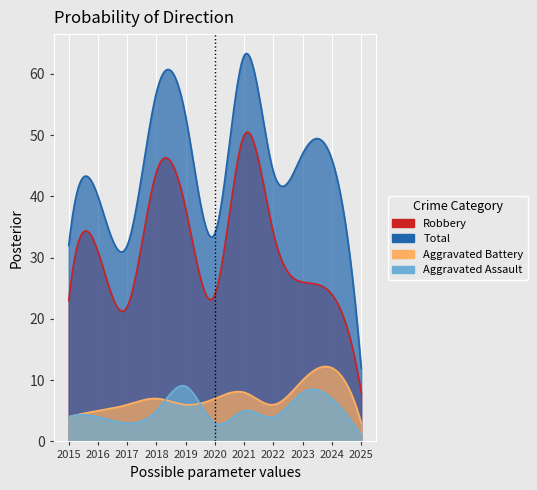

Rank the categories by Aggravated Assault value from highest to lowest.

2019, 2023, 2024, 2018, 2021, 2015, 2016, 2022, 2017, 2020, 2025